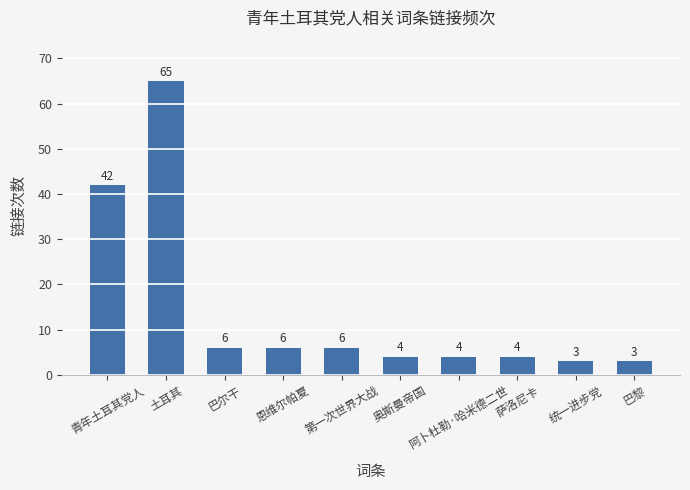

What is the value of the 7th bar from the left?

4